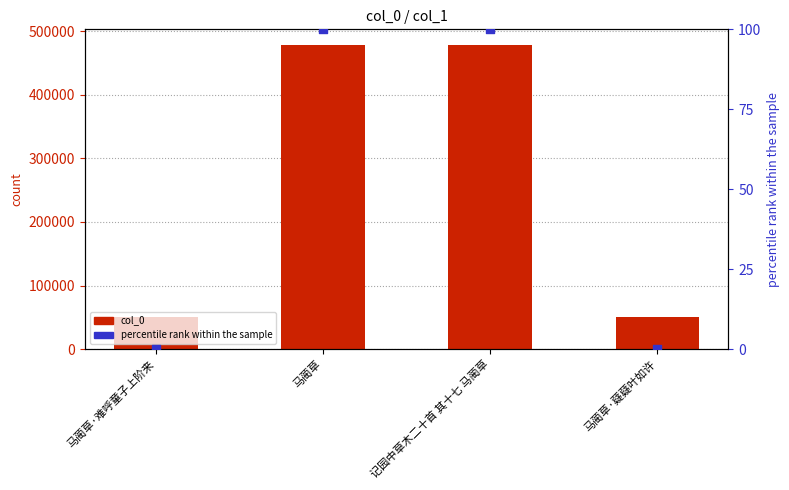

At how many categories does at least one series exceed 251527?

2